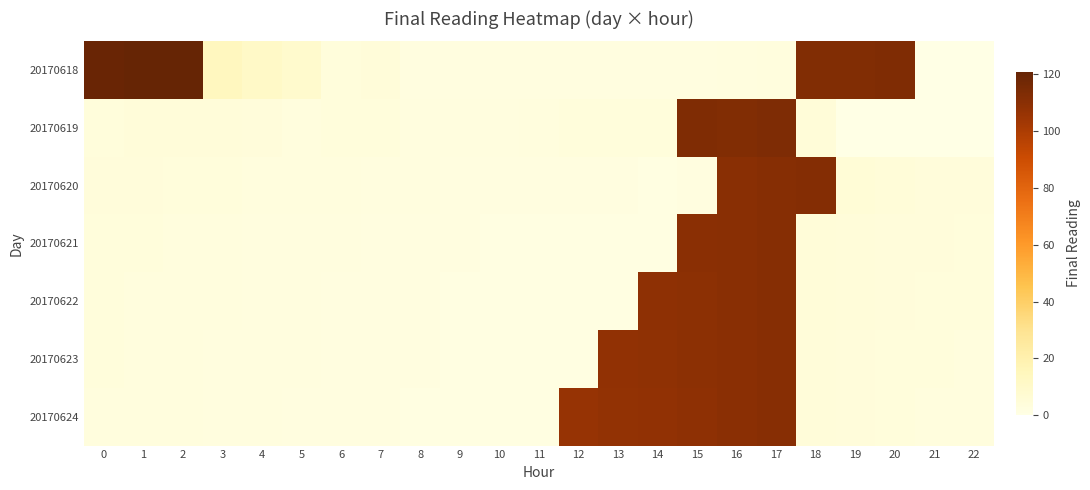

Reading left to right, what are all the values shown in this chart?

20170618: 0=119.9	1=120.8	2=121.0	3=13.8	4=11.2	5=8.6	6=3.6	7=4.6	8=2.3	9=2.3	10=2.4	11=2.3	12=2.1	13=2.1	14=2.2	15=2.3	16=2.6	17=3.0	18=112.6	19=112.8	20=113.0	21=0.0	22=0.0
20170619: 0=3.8	1=4.5	2=4.7	3=4.7	4=4.1	5=3.3	6=3.5	7=3.3	8=2.7	9=2.7	10=2.8	11=3.1	12=3.4	13=3.5	14=3.4	15=113.1	16=112.7	17=113.5	18=5.2	19=0.0	20=0.0	21=0.0	22=0.0
20170620: 0=4.2	1=3.9	2=3.7	3=3.5	4=3.3	5=3.1	6=2.9	7=2.7	8=2.5	9=2.3	10=2.1	11=2.0	12=1.9	13=1.9	14=1.9	15=2.0	16=110.5	17=111.2	18=112.0	19=5.5	20=4.8	21=4.2	22=3.9
20170621: 0=3.6	1=3.4	2=3.2	3=3.0	4=2.8	5=2.6	6=2.4	7=2.2	8=2.0	9=1.9	10=1.9	11=1.8	12=1.8	13=1.7	14=1.6	15=109.8	16=110.5	17=111.3	18=5.0	19=4.5	20=4.1	21=3.8	22=3.6
20170622: 0=3.5	1=3.3	2=3.1	3=2.9	4=2.7	5=2.5	6=2.3	7=2.1	8=1.9	9=1.9	10=1.8	11=1.8	12=1.7	13=1.7	14=108.9	15=109.6	16=110.4	17=111.1	18=4.8	19=4.3	20=3.9	21=3.6	22=3.4
20170623: 0=3.4	1=3.2	2=3.0	3=2.8	4=2.6	5=2.4	6=2.2	7=2.0	8=1.9	9=1.8	10=1.8	11=1.7	12=1.7	13=107.8	14=108.5	15=109.3	16=110.1	17=110.9	18=4.6	19=4.1	20=3.7	21=3.4	22=3.2
20170624: 0=3.3	1=3.1	2=2.9	3=2.7	4=2.5	5=2.3	6=2.1	7=1.9	8=1.9	9=1.8	10=1.7	11=1.7	12=106.7	13=107.4	14=108.2	15=109.0	16=109.8	17=110.6	18=4.4	19=3.9	20=3.5	21=3.2	22=3.0